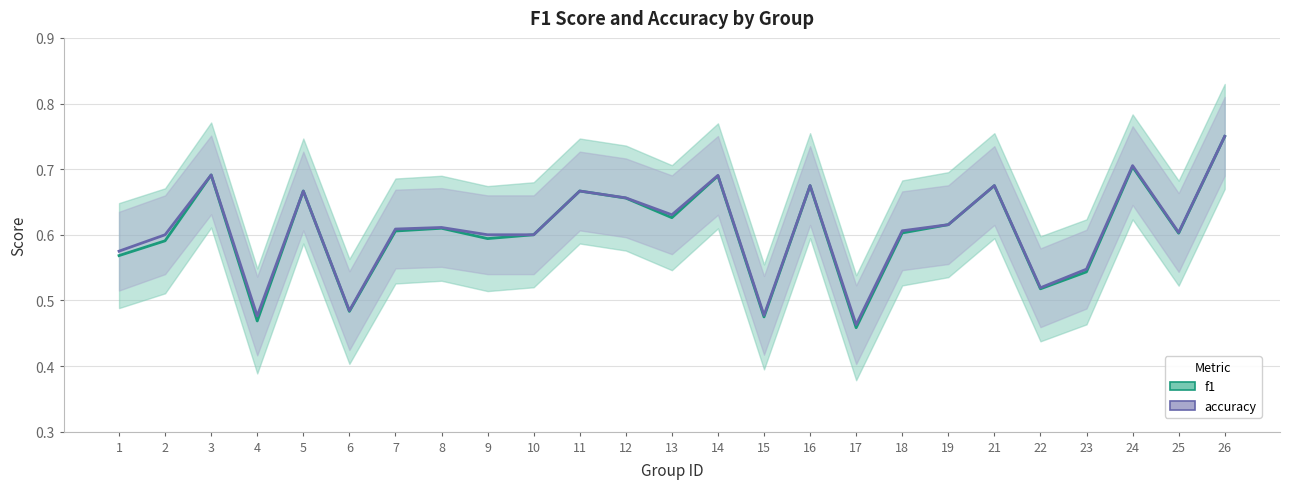

Which series changed the most between 21 and 23?

f1